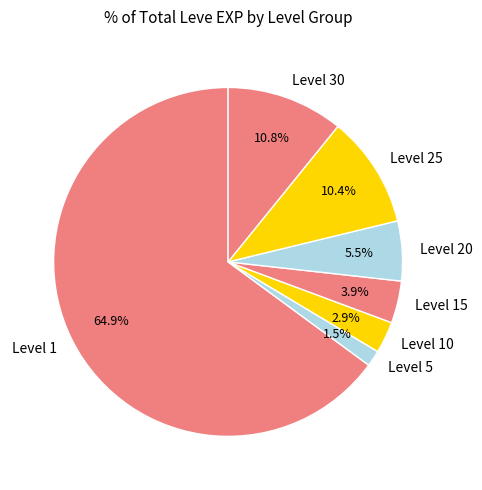

Count the number of slices in the pie.

7